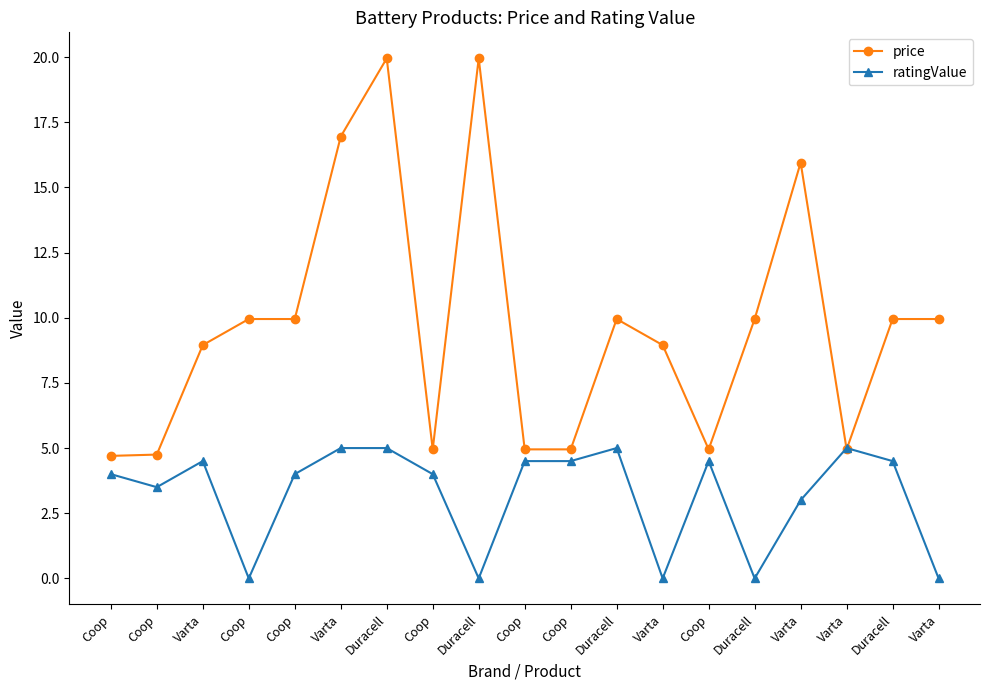

Which category has the highest value in the ratingValue series?

Varta